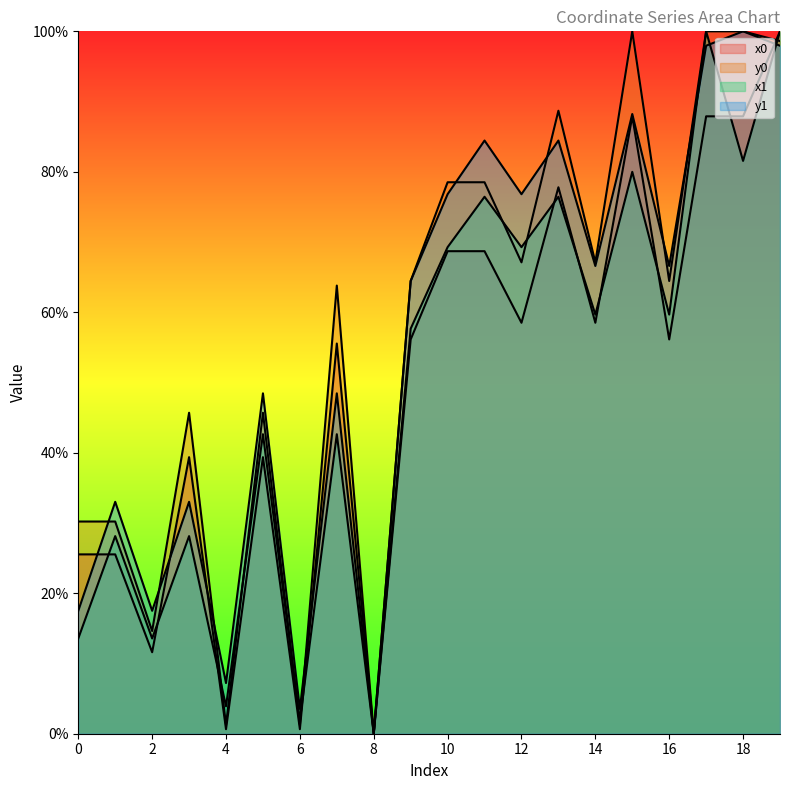

What is the sum of the x1_line values at 0 and 12?

82.8